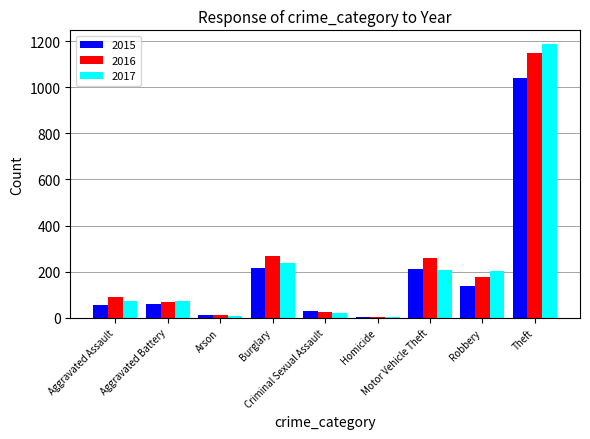

What is the average value of the 2015 series?

196